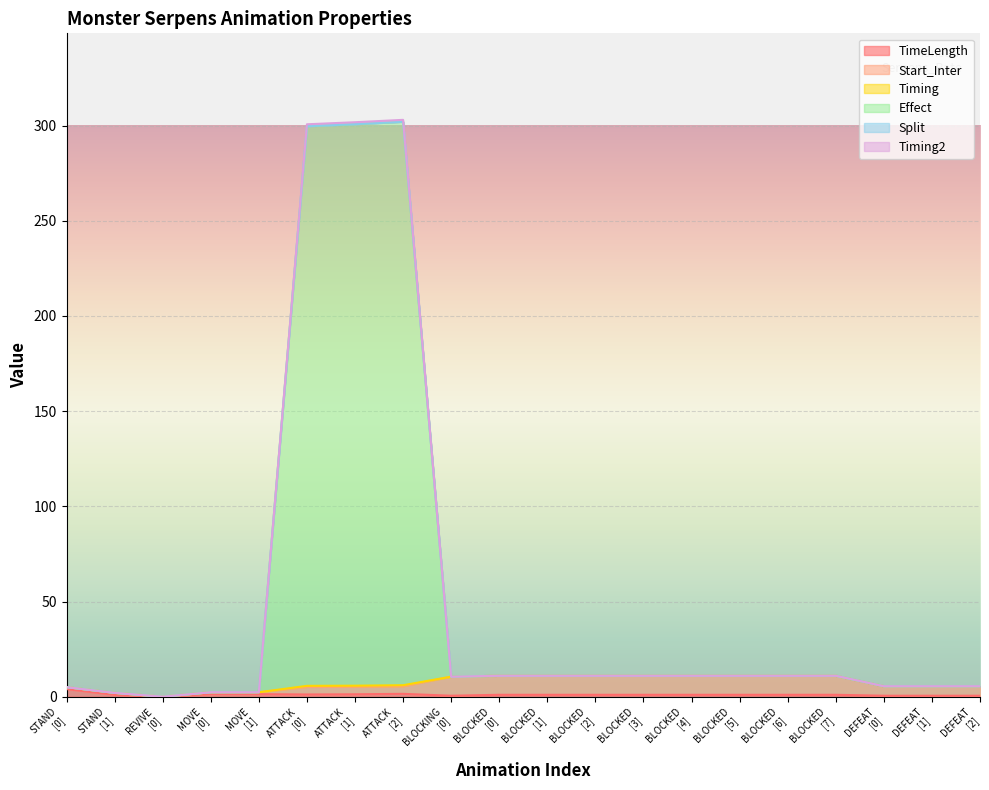

What is the difference between the highest and lowest values at 0?

1.0